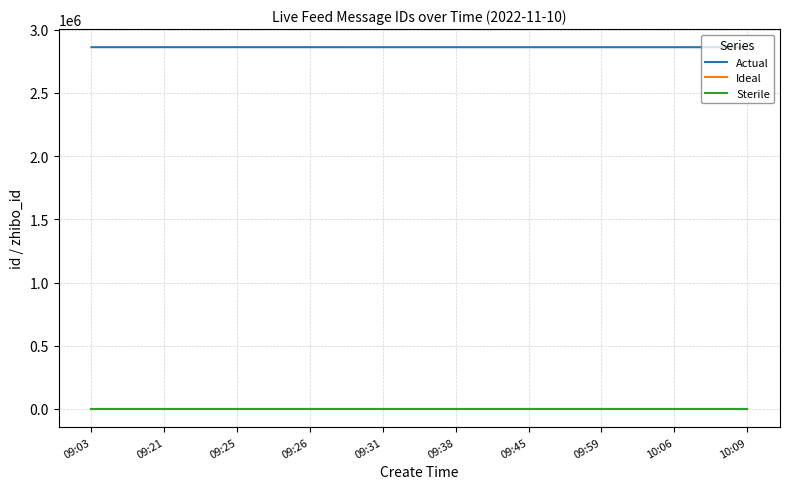

True or false: Ideal and Sterile cross at least once.

False